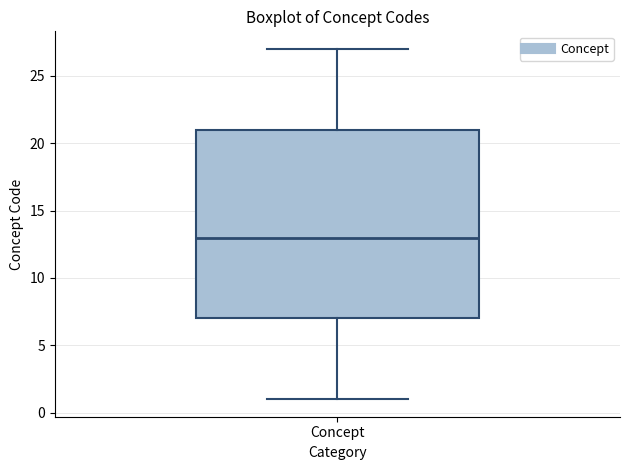

Transcribe this box plot: give where the median line is, the range the box spans, and where the two whiskers end, as read against the y-axis. The values are not printed on the chart, so give them approximately, as read against the axis.

median 13, box 7 to 21, whiskers 1 to 27